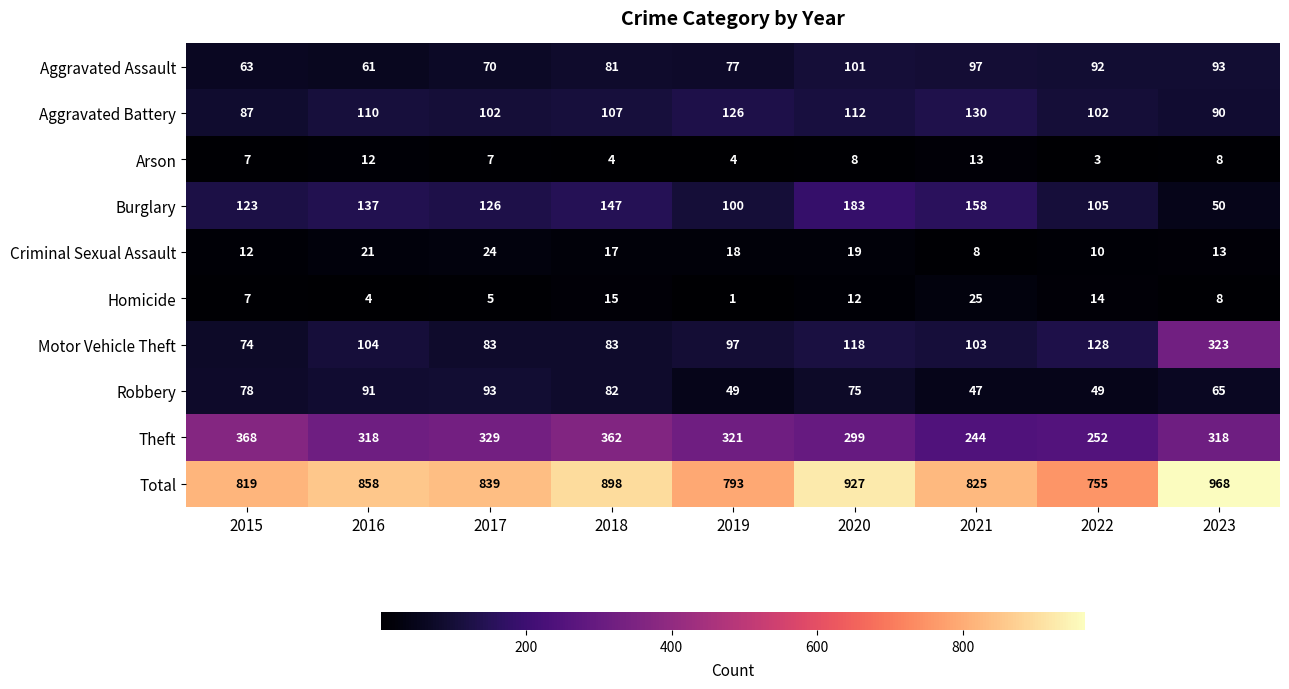

What is the approximate value of Homicide at 2023?

8